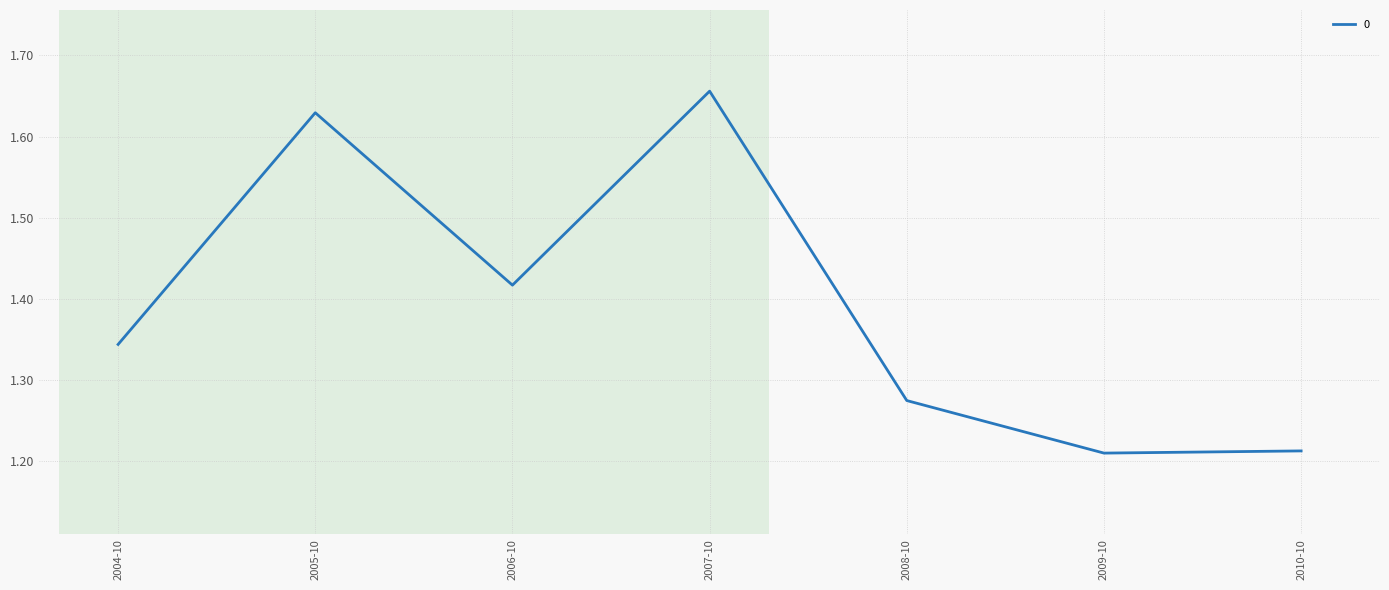

What is the change in value from 2007-10 to 2010-10?

-0.4